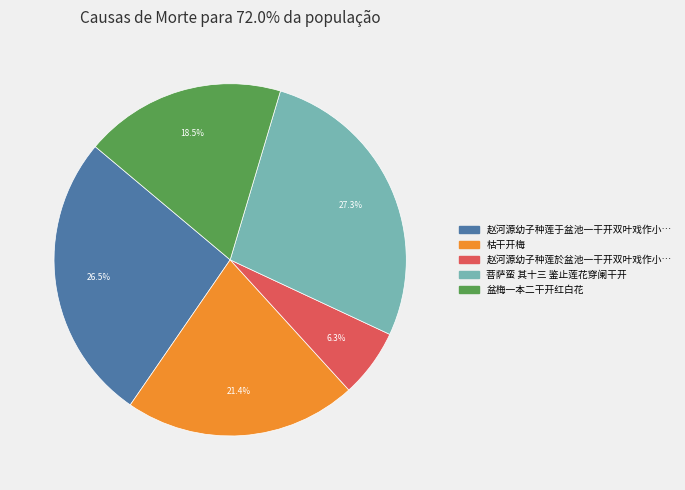

Does any single category account for the majority?

No